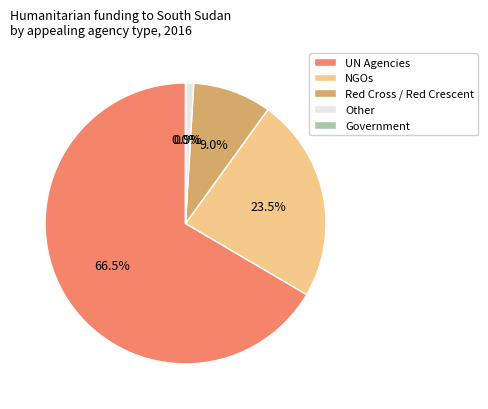

To the nearest percent, what is the difference between the largest and smallest slice percentages?

67%